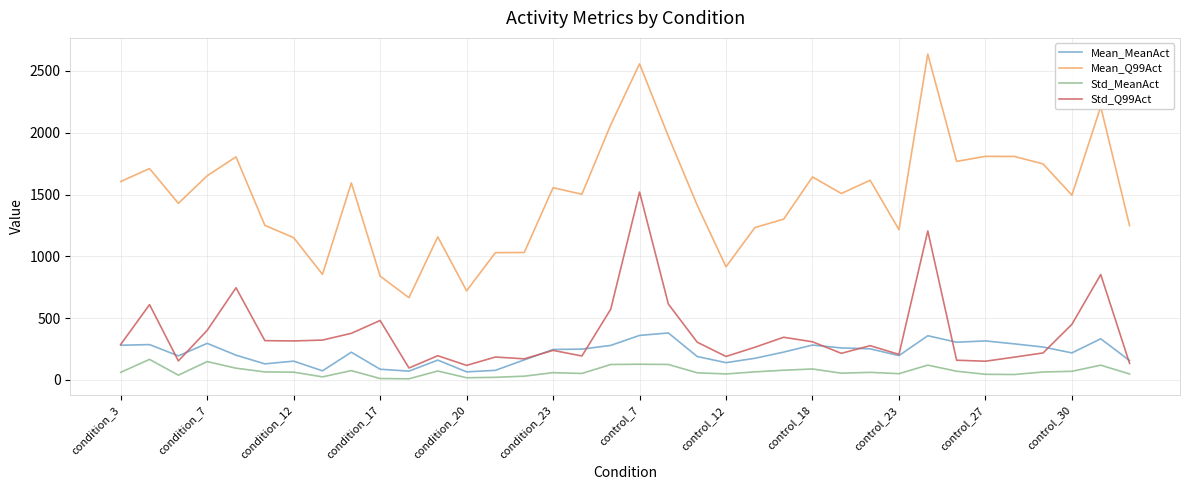

True or false: Mean_MeanAct and Mean_Q99Act cross at least once.

False